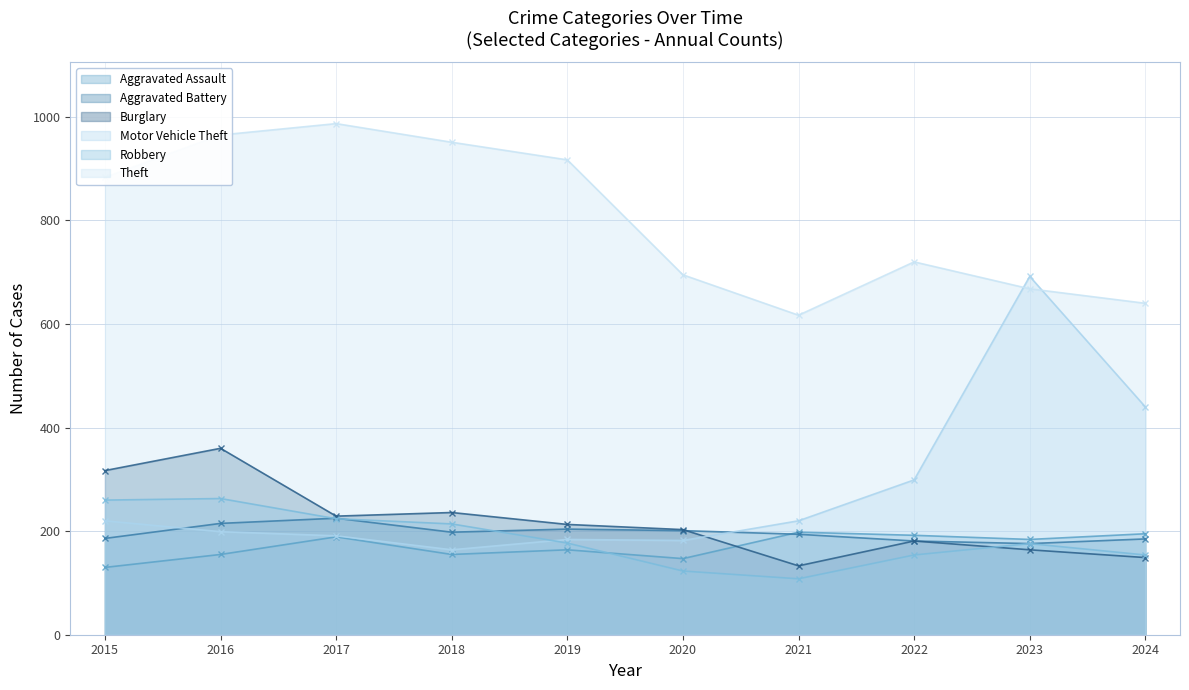

What is the lowest value of the Motor Vehicle Theft series?

164